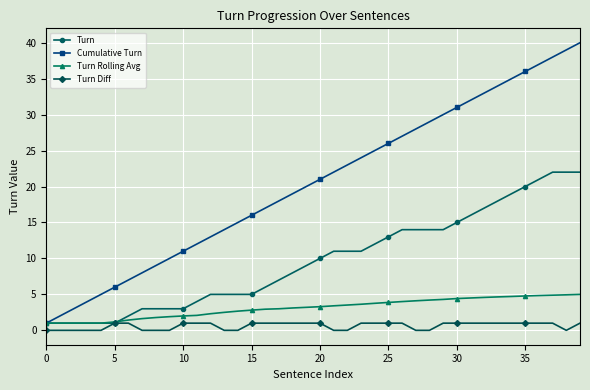

Rank the series by their maximum value, from lowest to highest.

Turn Diff, Turn Rolling Avg, Turn, Cumulative Turn